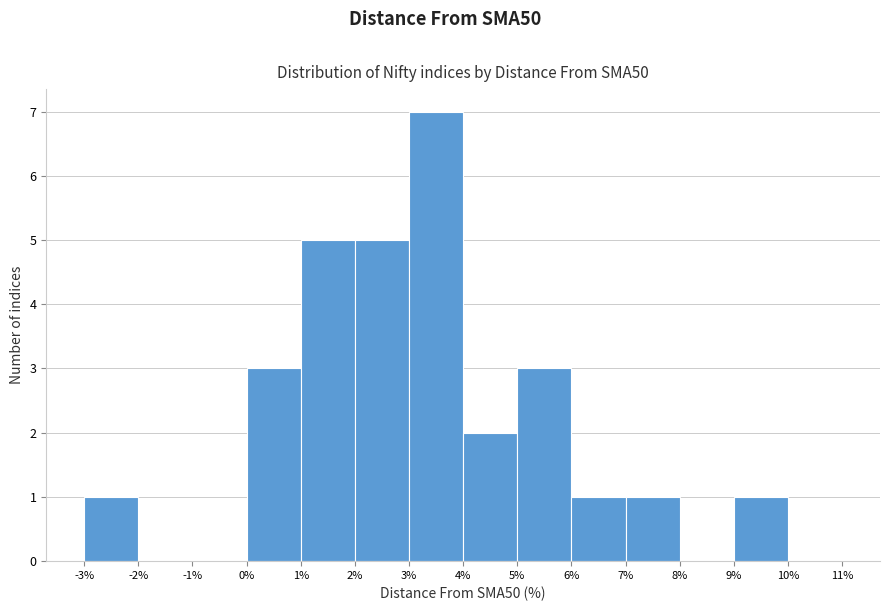

Over which range of the x-axis is the bar tallest?

3% to 4%